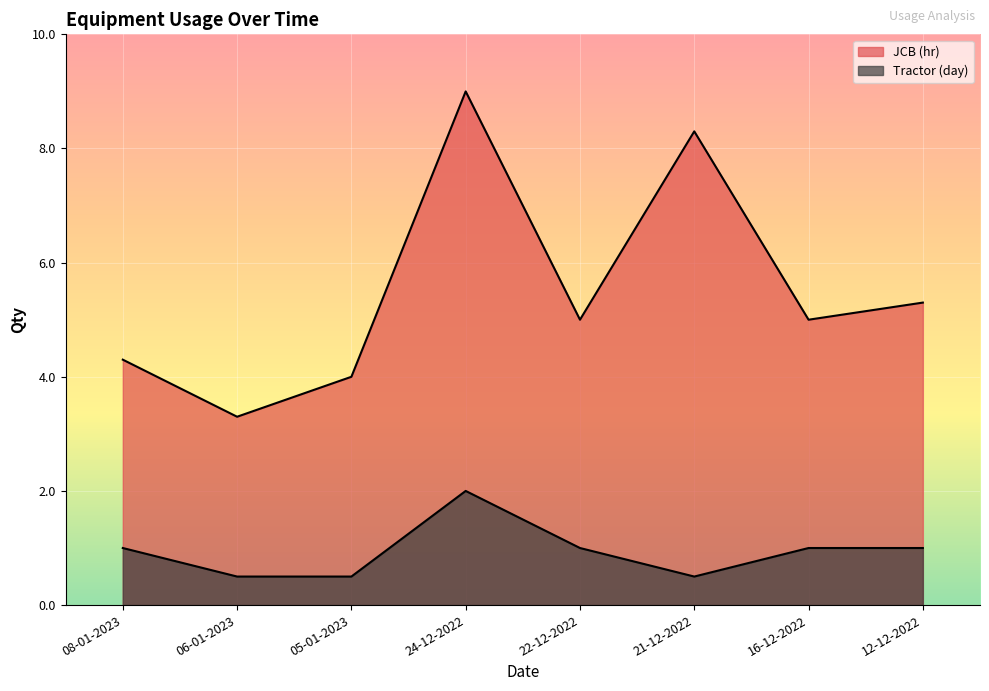

What is the value of the JCB (hr) point at the 5th from the left?

5.0